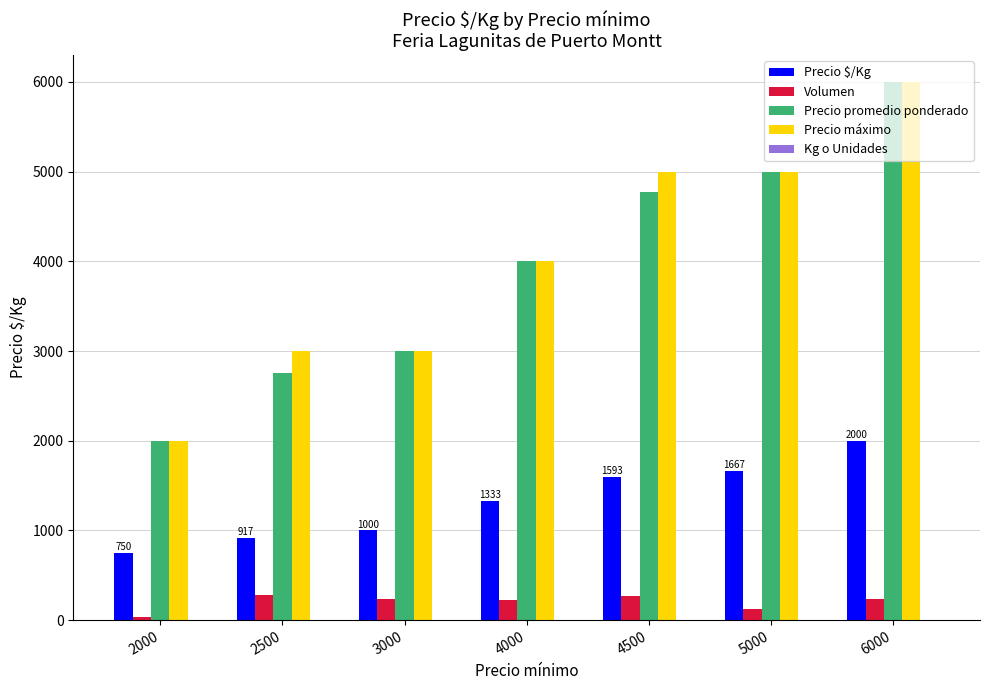

Count the number of data series in this chart.

5